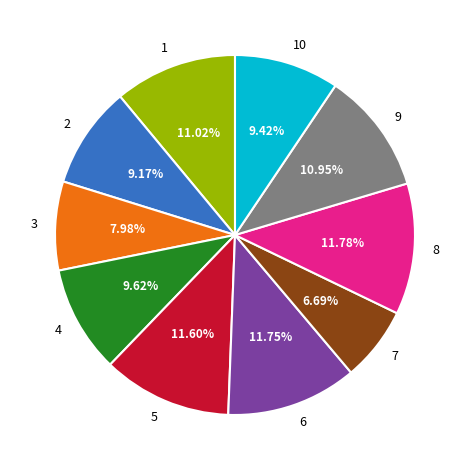

To the nearest percent, what portion does 6 represent?

12%